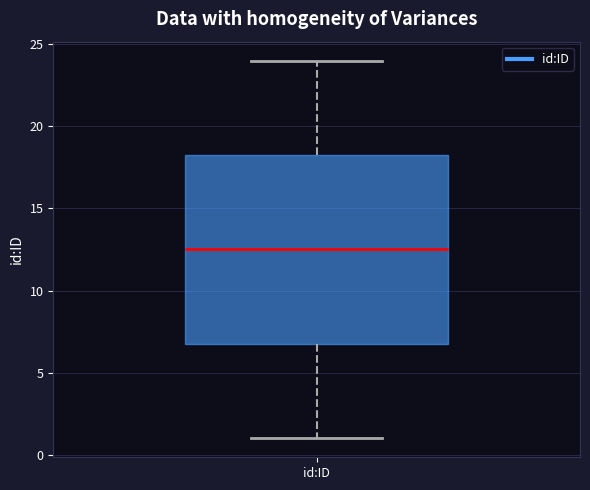

Transcribe this box plot: give where the median line is, the range the box spans, and where the two whiskers end, as read against the y-axis. The values are not printed on the chart, so give them approximately, as read against the axis.

median 12.5, box 7.0 to 18.5, whiskers 1.0 to 24.0